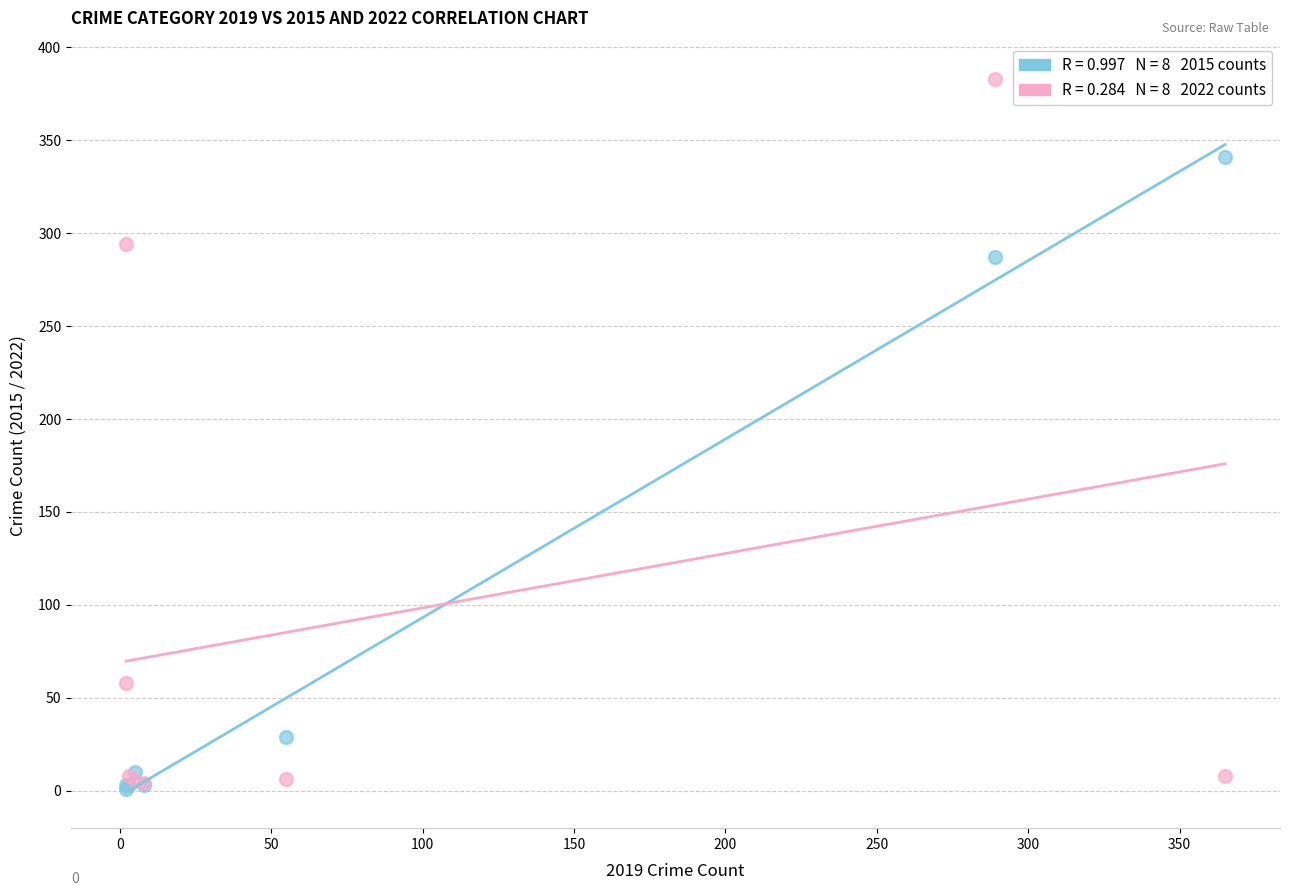

Across all series, what Y value is closest to 192?

287